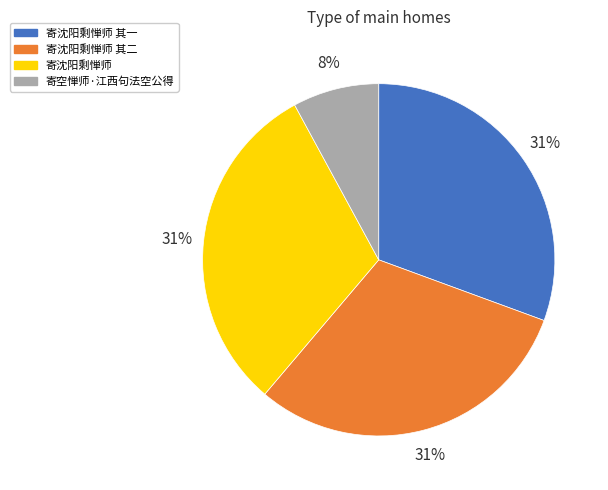

To the nearest percent, what is the average slice percentage?

25%